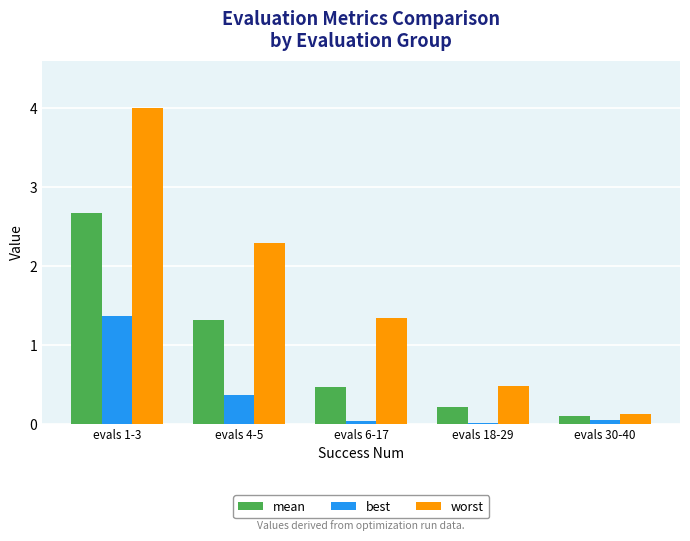

What is the average value of the worst series?

1.6